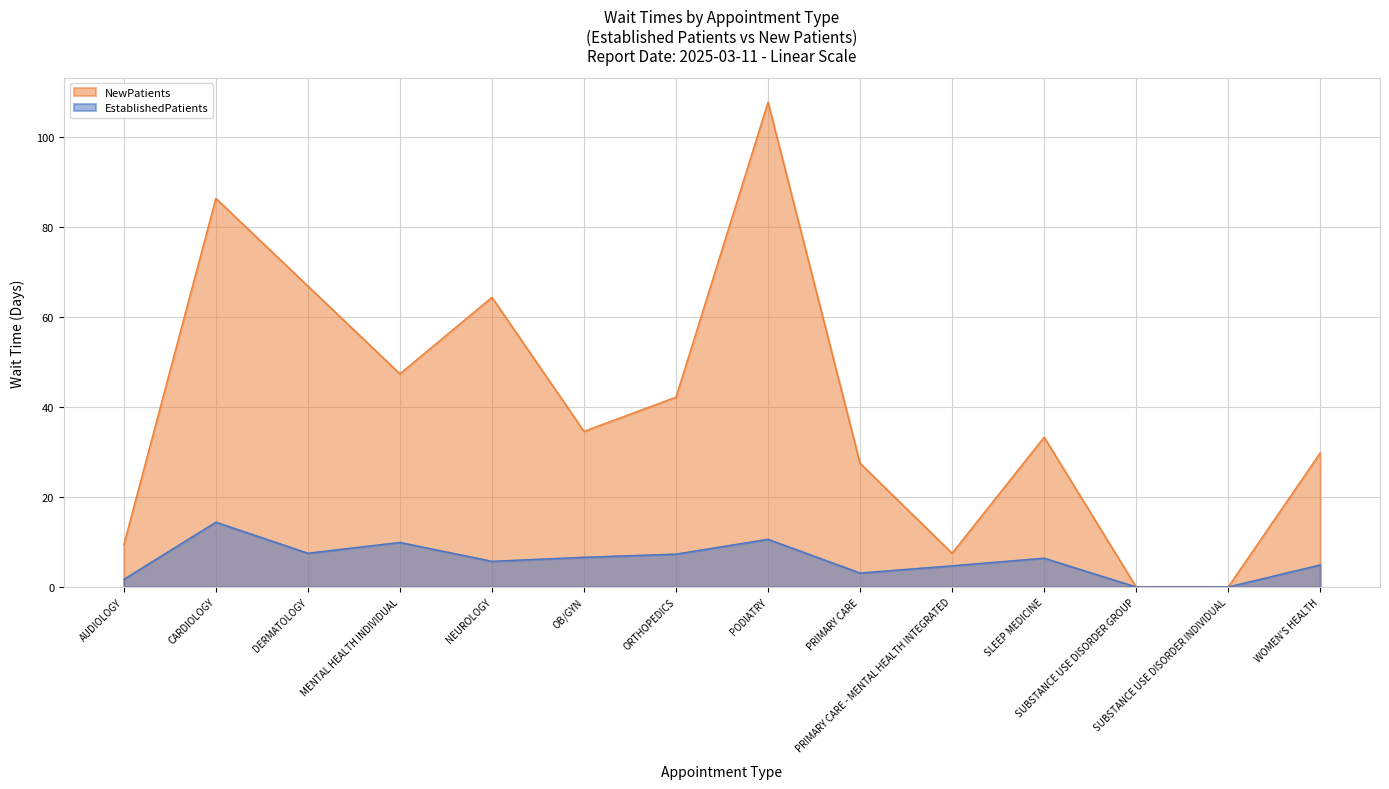

True or false: NewPatients and EstablishedPatients intersect in this chart.

False